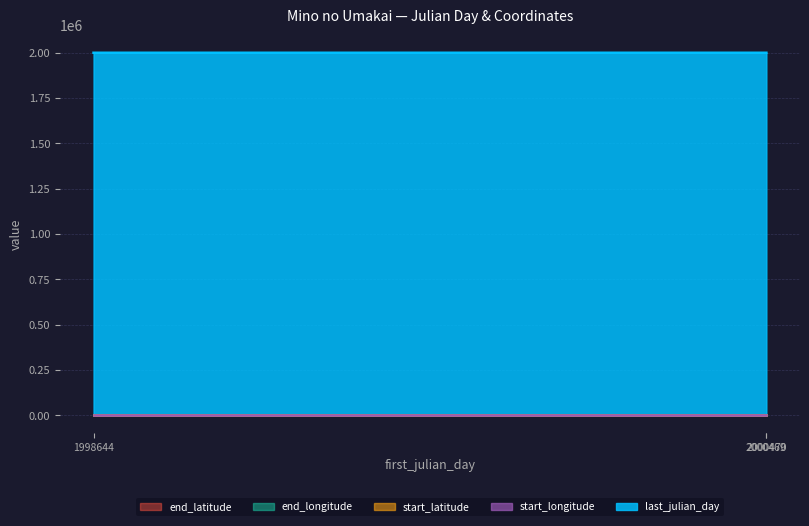

Reading right to left, transcribe all the data shown in this chart.

last_julian_day: 2000470=2000500.0	2000469=2000470.0	1998644=2000469.0
start_longitude: 2000470=135.8	2000469=135.8	1998644=135.8
start_latitude: 2000470=34.5	2000469=34.5	1998644=34.5
end_longitude: 2000470=135.8	2000469=135.8	1998644=135.8
end_latitude: 2000470=34.5	2000469=34.5	1998644=34.5